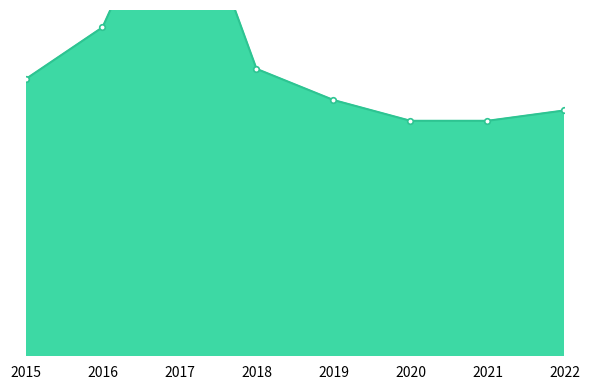

What is the difference between the second highest and second lowest values in the Aggravated Battery series?

11